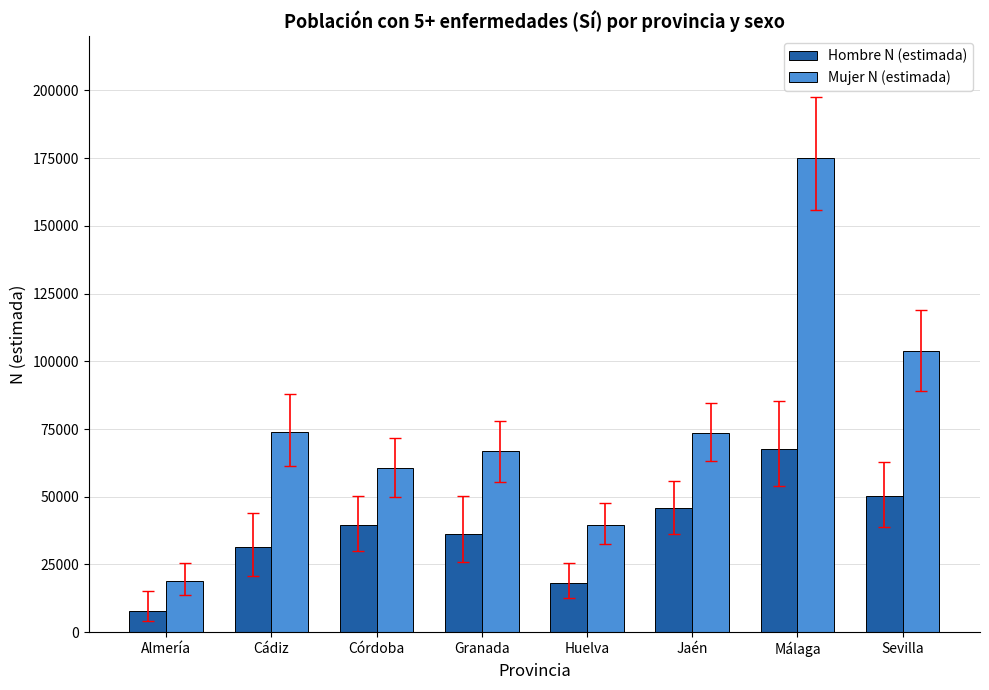

What position from the left is Jaén?

6